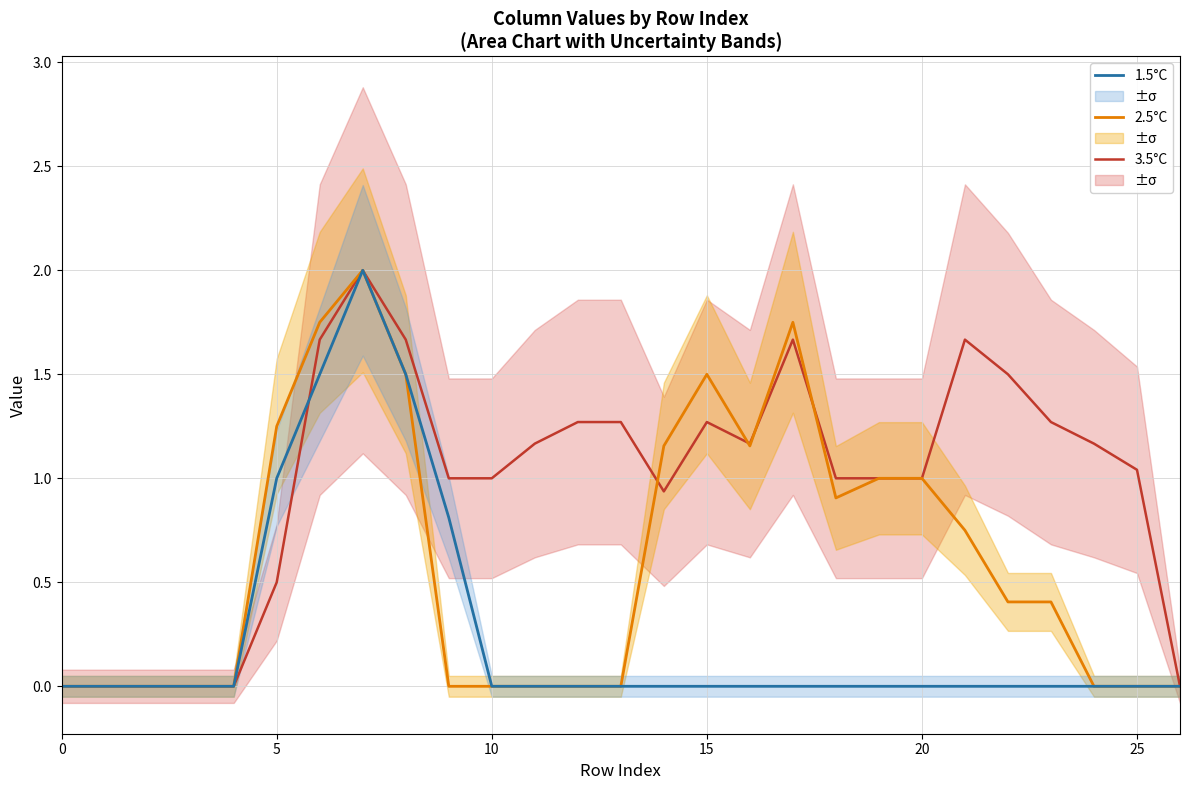

What is the highest value of the 1.5°C series?

2.0